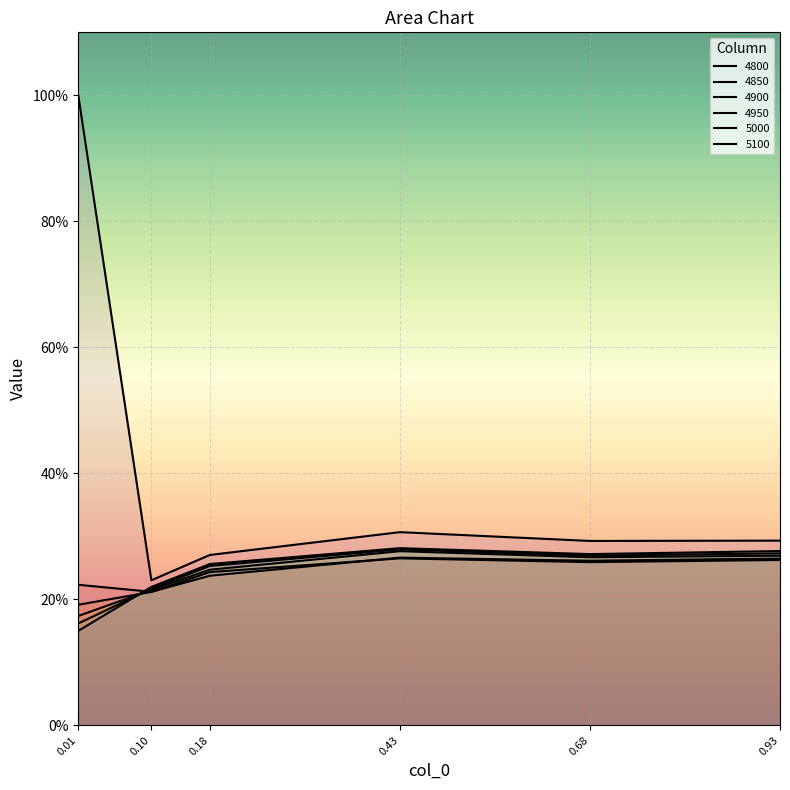

Does the chart display data point markers on the line(s)?

No